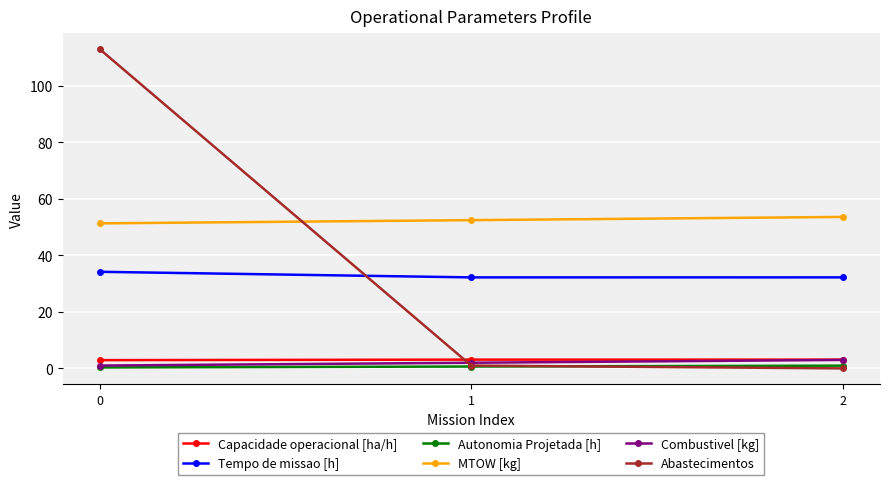

What is the sum of the Combustivel [kg] values at 2 and 1?

5.0